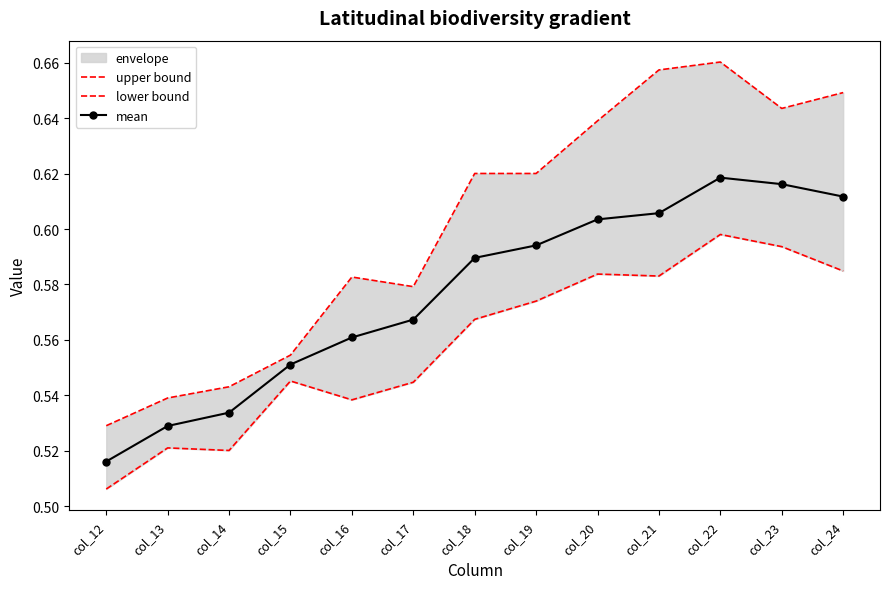

Reading left to right, extract all data points from this chart.

upper bound: 0.5	0.5	0.5	0.6	0.6	0.6	0.6	0.6	0.6	0.7	0.7	0.6	0.6
lower bound: 0.5	0.5	0.5	0.5	0.5	0.5	0.6	0.6	0.6	0.6	0.6	0.6	0.6
mean: 0.5	0.5	0.5	0.6	0.6	0.6	0.6	0.6	0.6	0.6	0.6	0.6	0.6